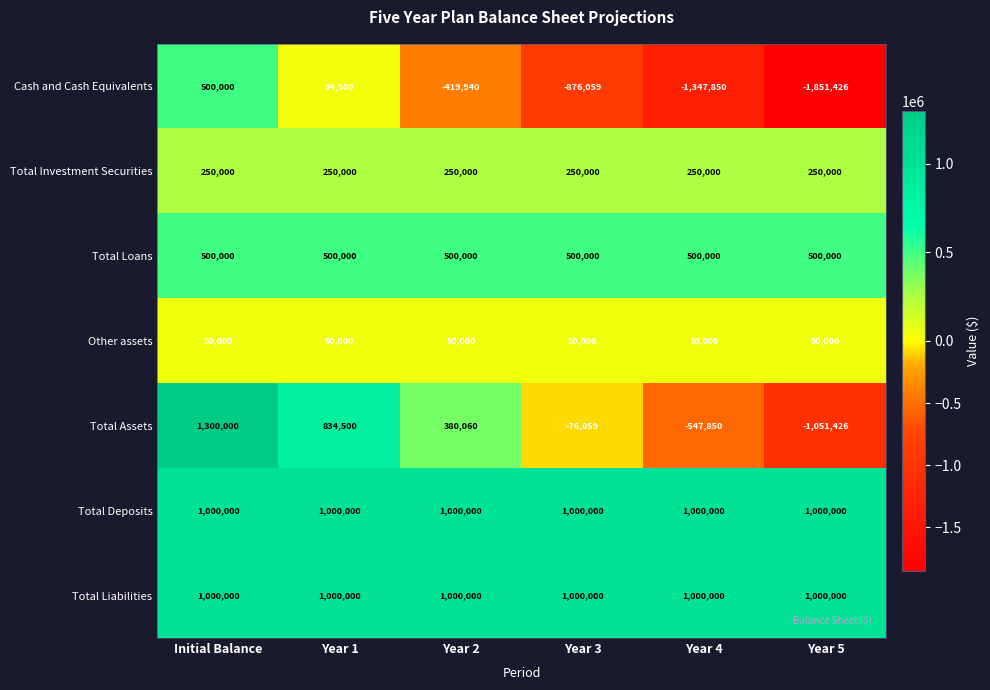

Which category has the lowest value across all series?

Year 5